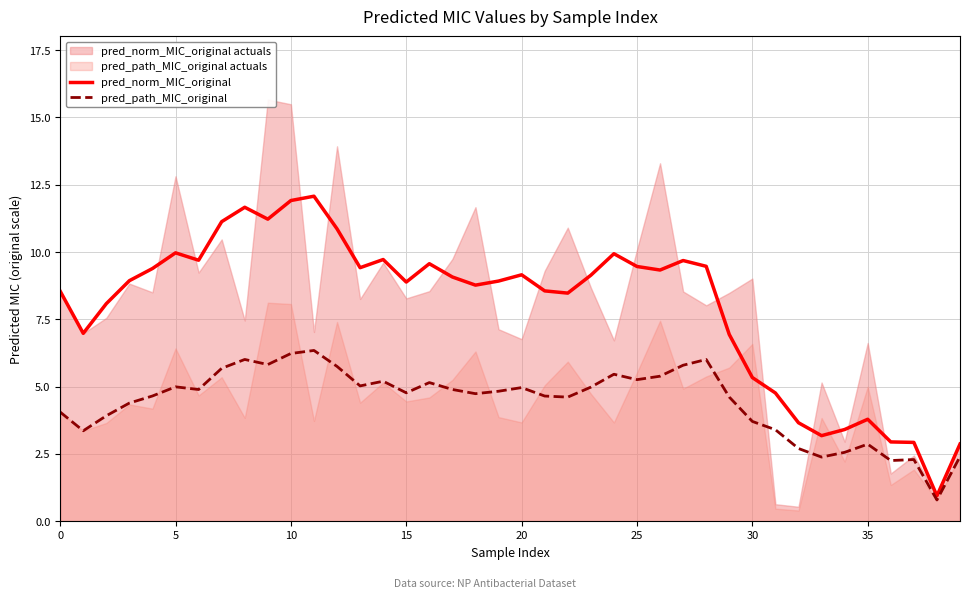

What is the difference between the maximum and minimum values in the pred_path_MIC_original series?

5.6